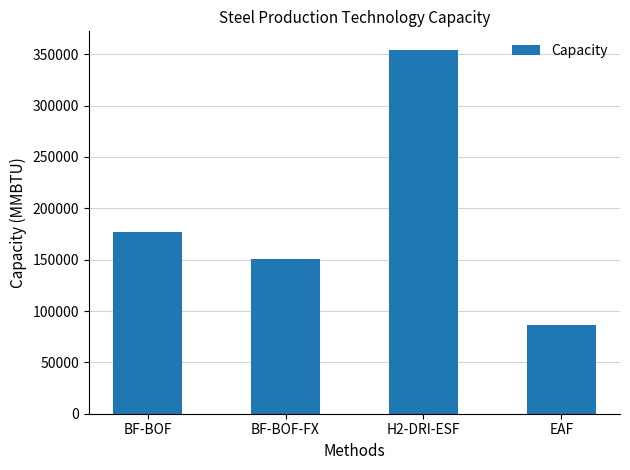

What is the change in value from BF-BOF to H2-DRI-ESF?

+177308.8